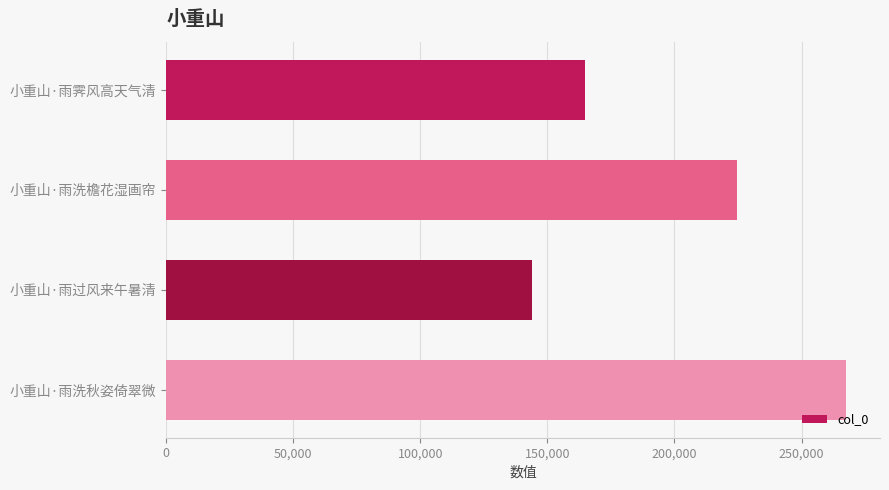

Reading top to bottom, transcribe all the data shown in this chart.

小重山·雨霁风高天气清=164955	小重山·雨洗檐花湿画帘=224564	小重山·雨过风来午暑清=143935	小重山·雨洗秋姿倚翠微=267504